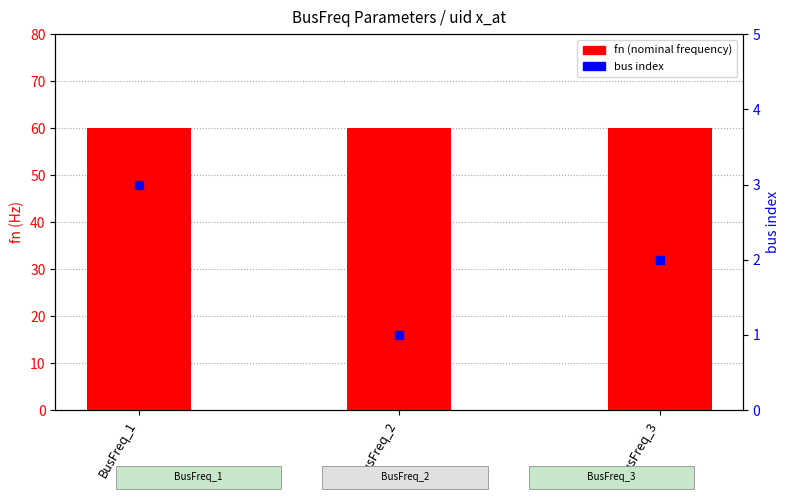

At how many categories does at least one series exceed 22?

3